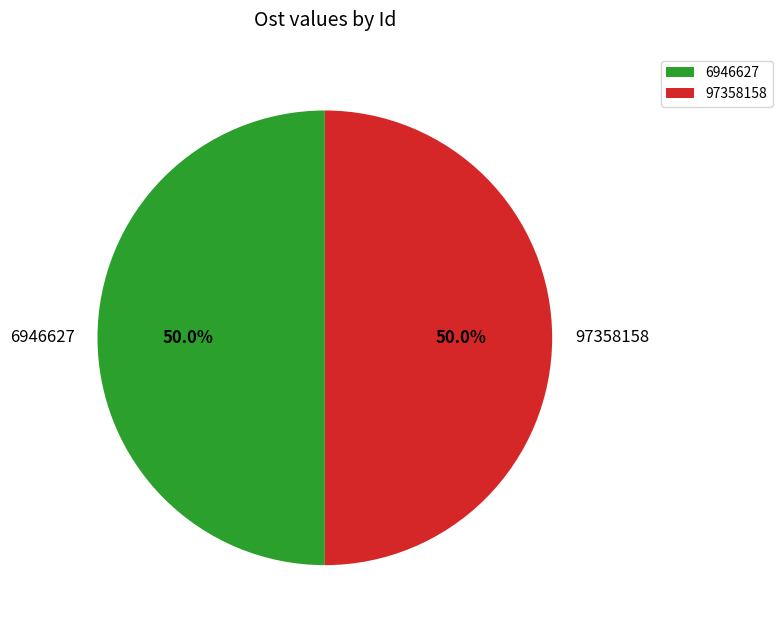

Is the sum of 97358158 and 6946627 greater than half?

Yes